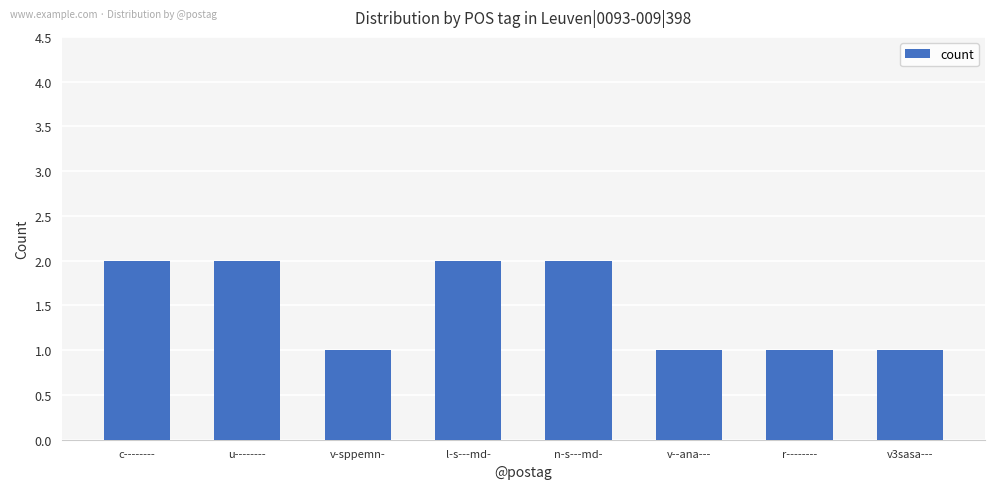

What is the ratio of the value at r-------- to the value at c--------?

0.5